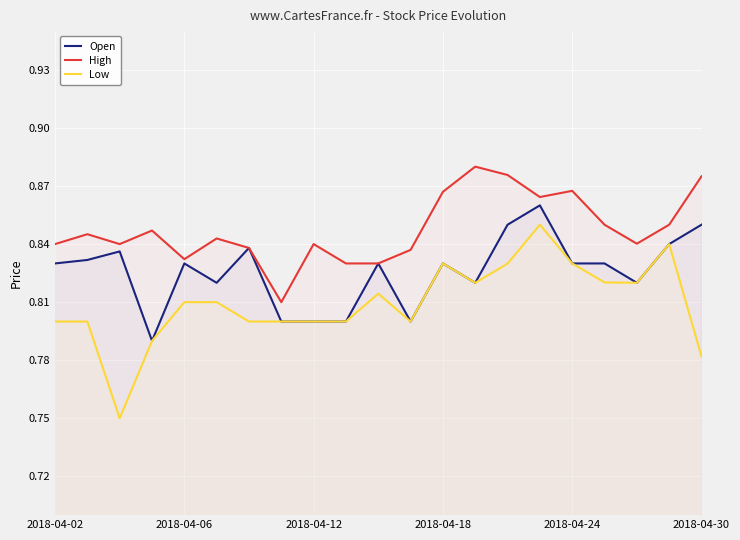

Where is High nearest to the value 0?

7